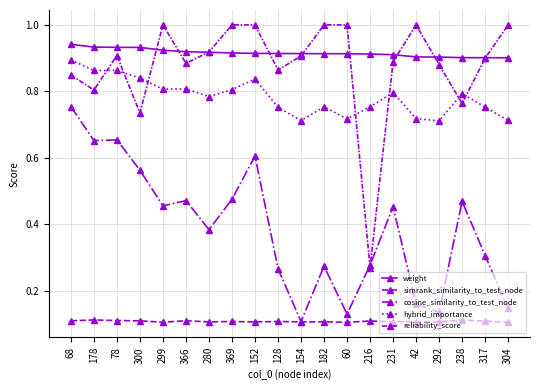

How many categories are shown in the chart?

20